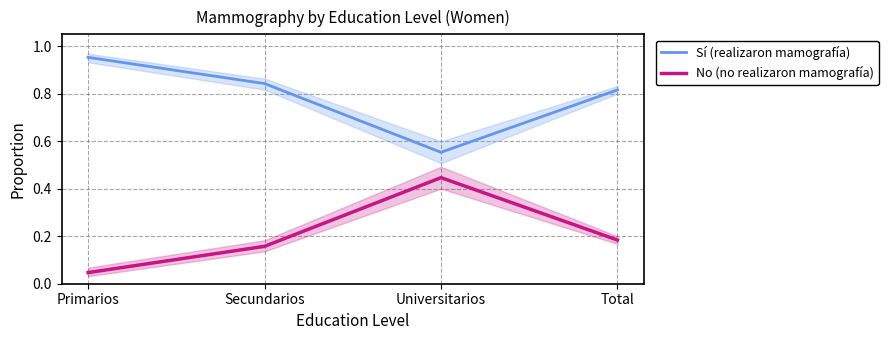

Reading left to right, what are all the values shown in this chart?

Sí (realizaron mamografía): Primarios=1.0	Secundarios=0.8	Universitarios=0.6	Total=0.8
No (no realizaron mamografía): Primarios=0.0	Secundarios=0.2	Universitarios=0.4	Total=0.2